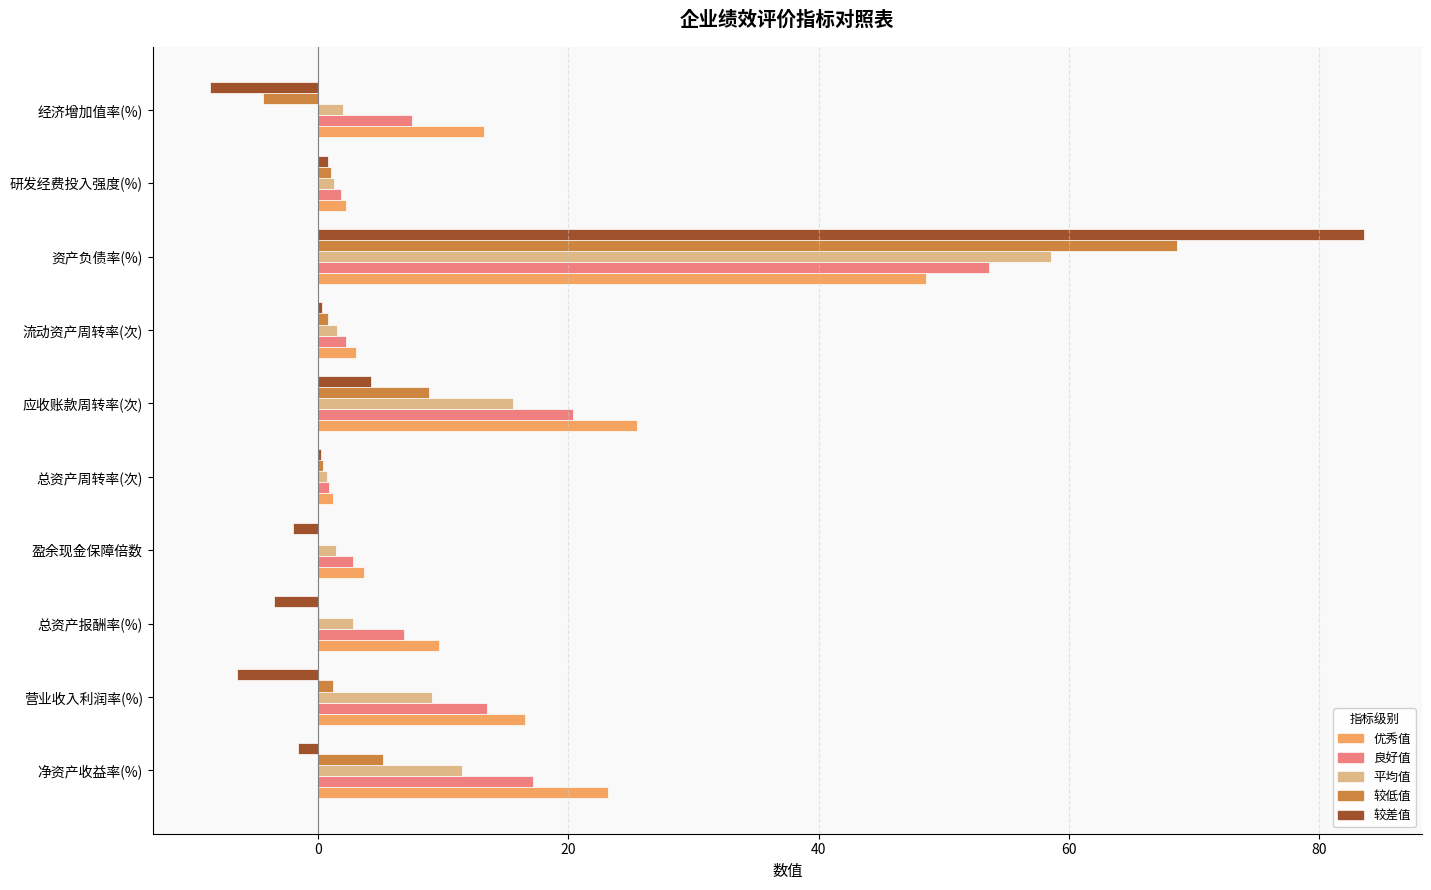

How many data points in 优秀值 are above 13?

5